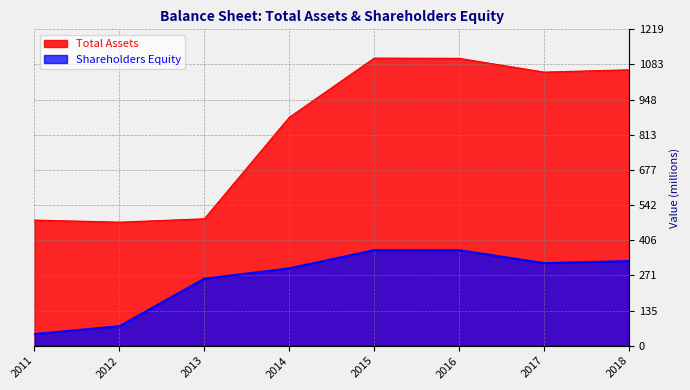

True or false: Shareholders Equity and Total Assets intersect in this chart.

False